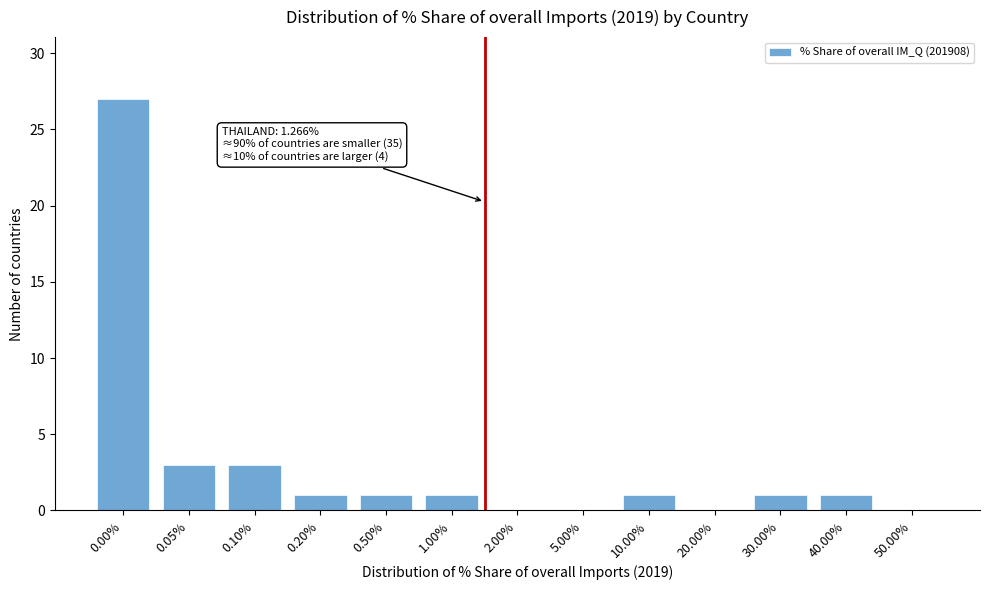

Reading left to right, transcribe all the data shown in this chart.

0.00%=27	0.05%=3	0.10%=3	0.20%=1	0.50%=1	1.00%=1	2.00%=0	5.00%=0	10.00%=1	20.00%=0	30.00%=1	40.00%=1	50.00%=0